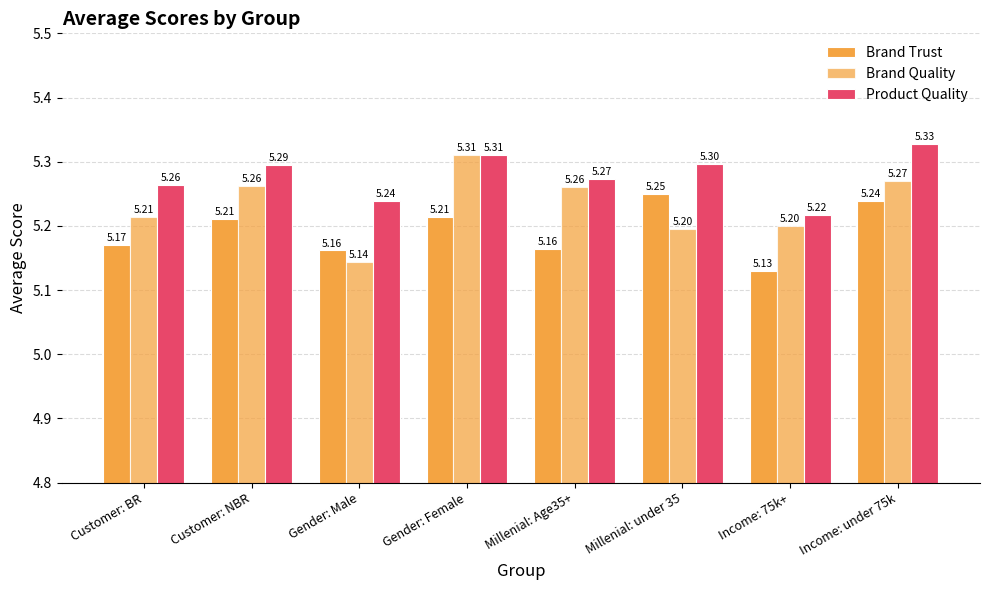

What is the highest value of the Product Quality series?

5.3